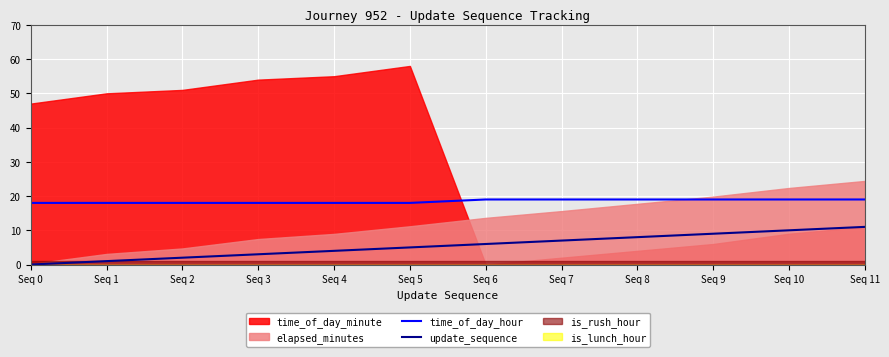

True or false: time_of_day_hour and update_sequence intersect in this chart.

False